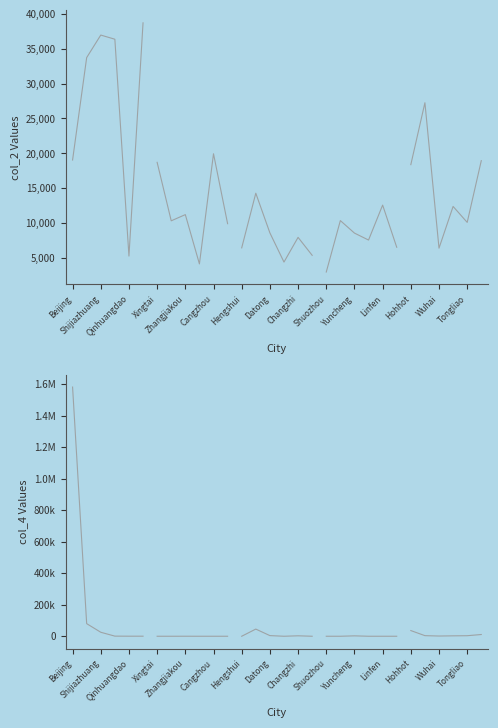

True or false: Beijing has a value of 38704 at Handan.

True